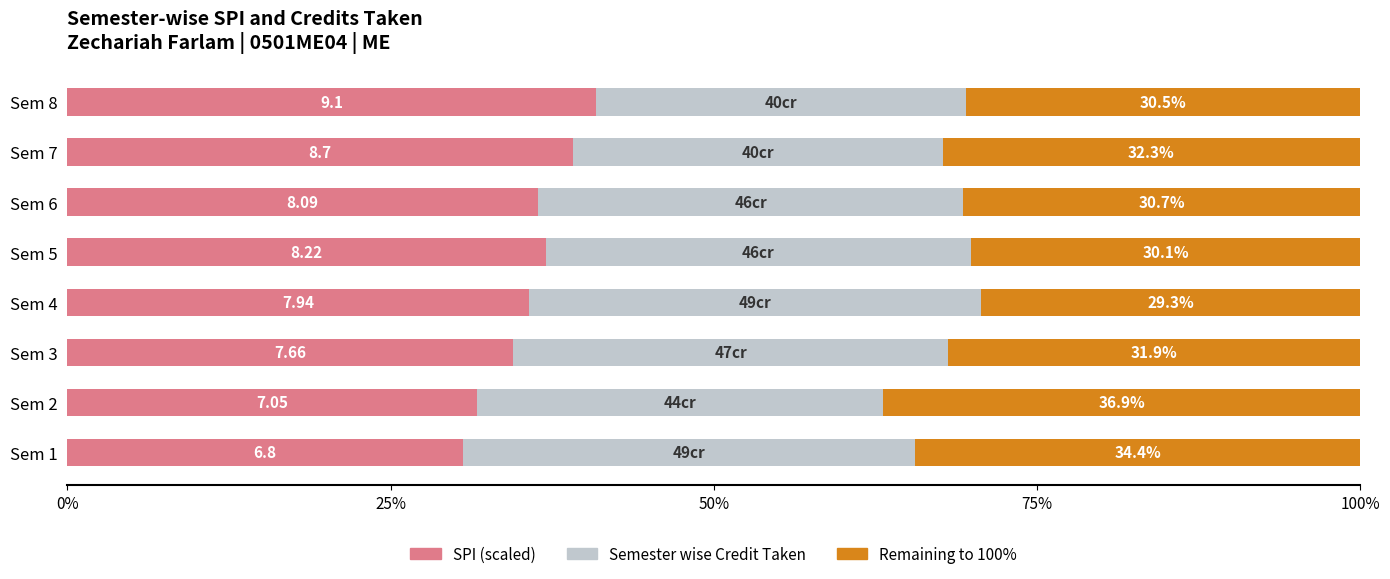

What is the total value across all series at Sem 8?

100.0